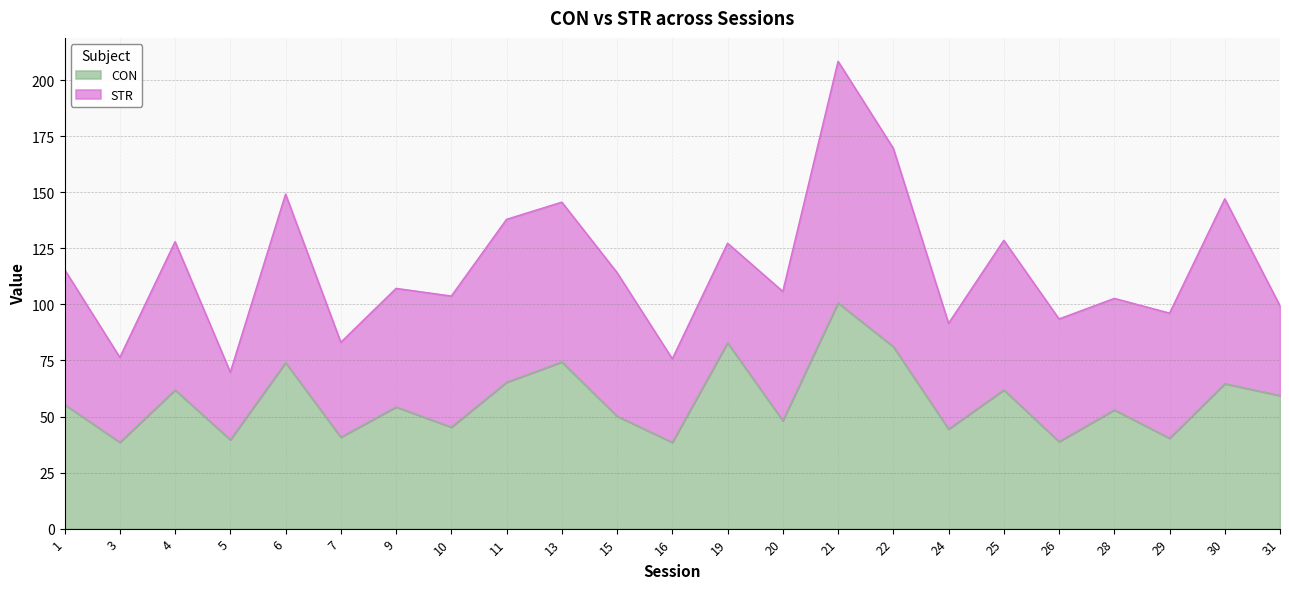

The value at 21 is 132.2. True or false?

False